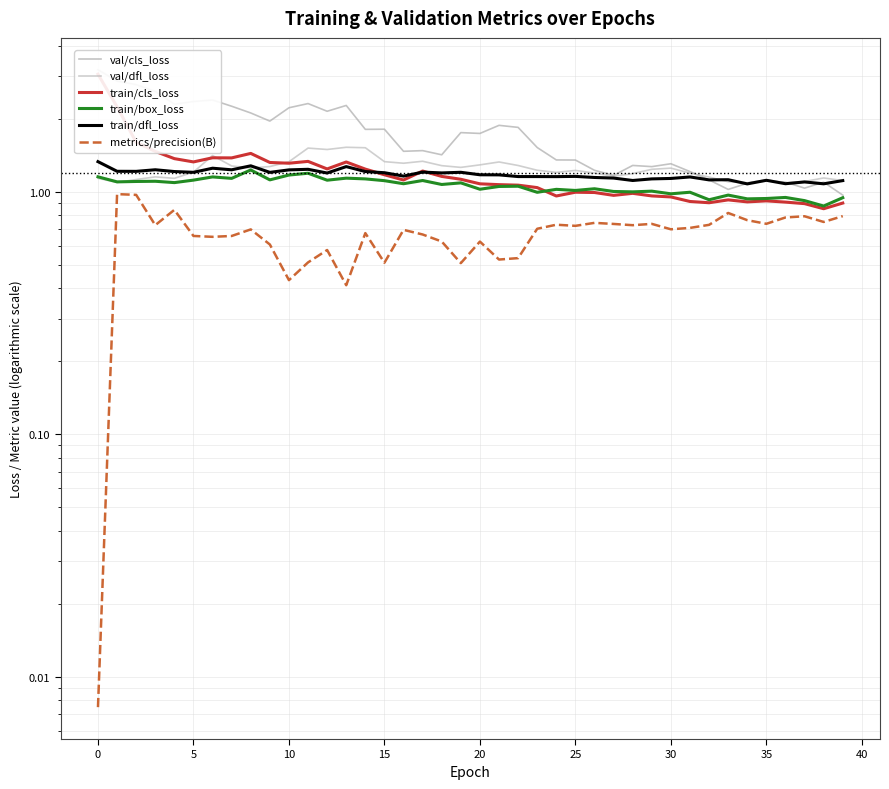

True or false: val/cls_loss and metrics/precision(B) intersect in this chart.

False